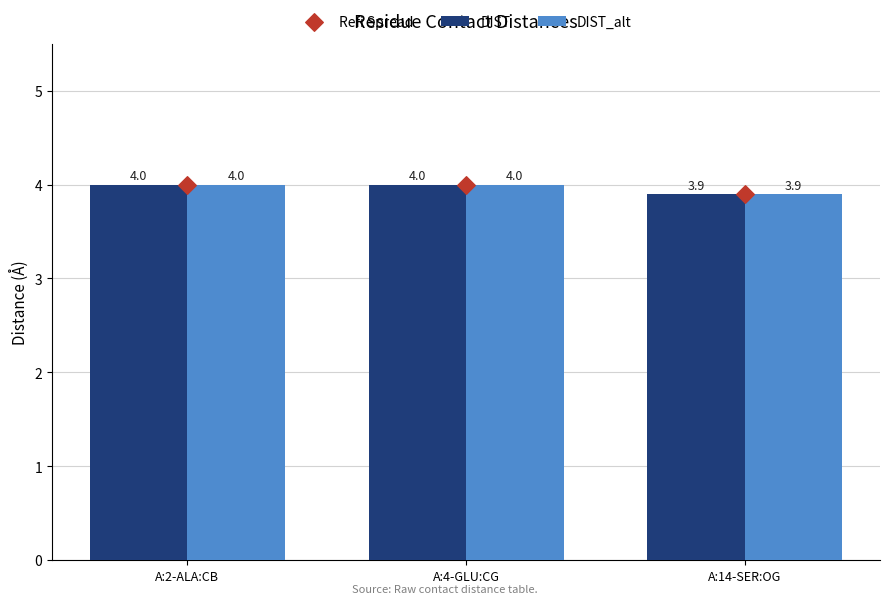

Which series has the widest spread of Y values?

DIST